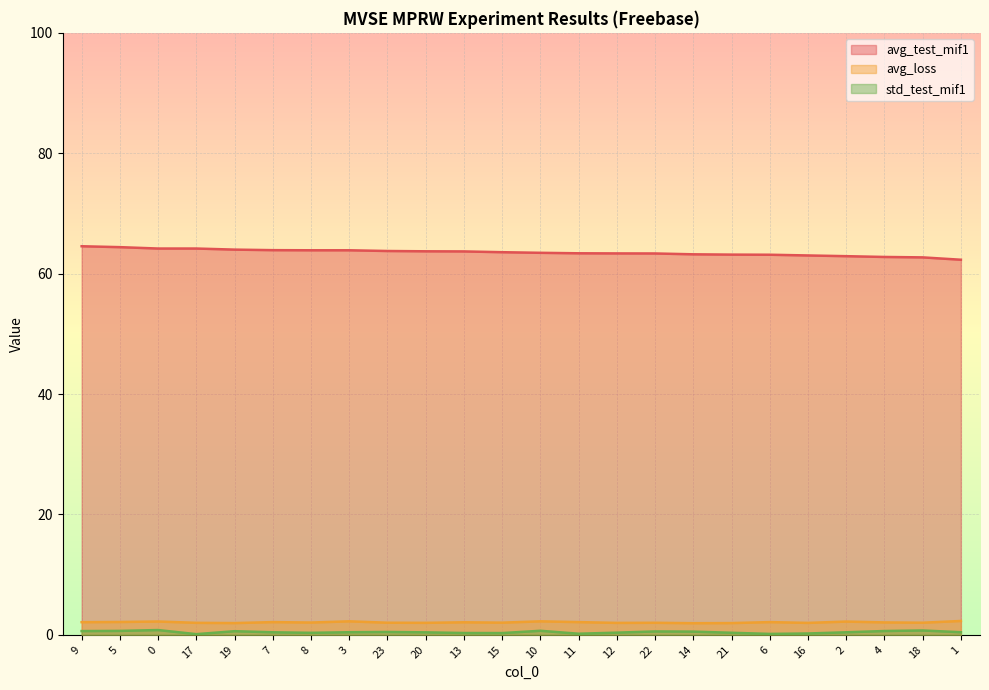

What is the label of the 3rd point from the right?

4